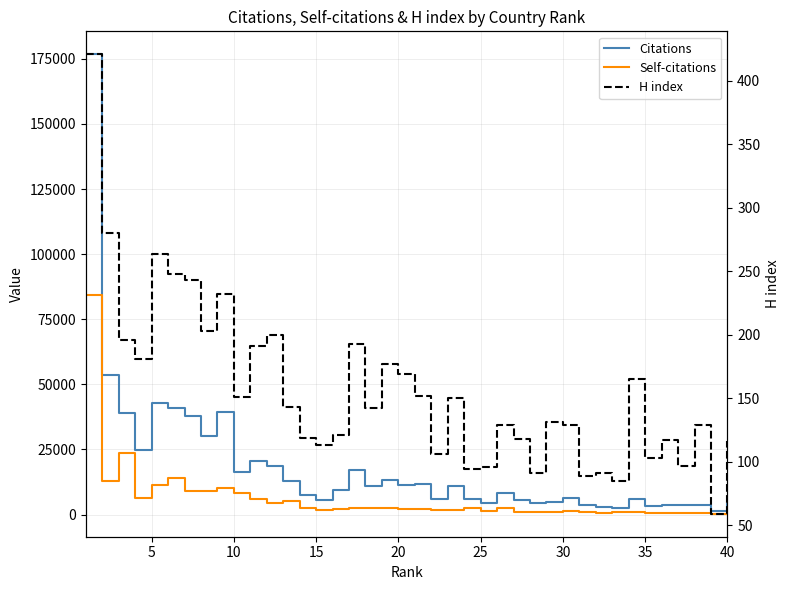

What is the label of the 23rd point from the right?

17